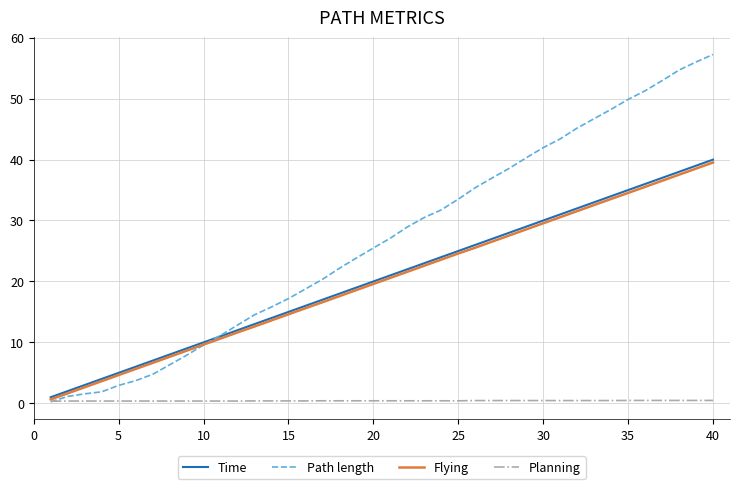

What is the difference between the second highest and second lowest values in the Path length series?

54.9